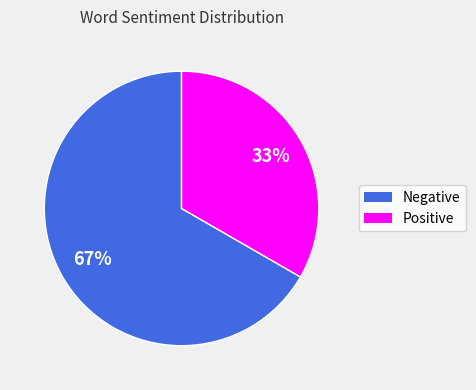

To the nearest percent, what is the average slice percentage?

50%